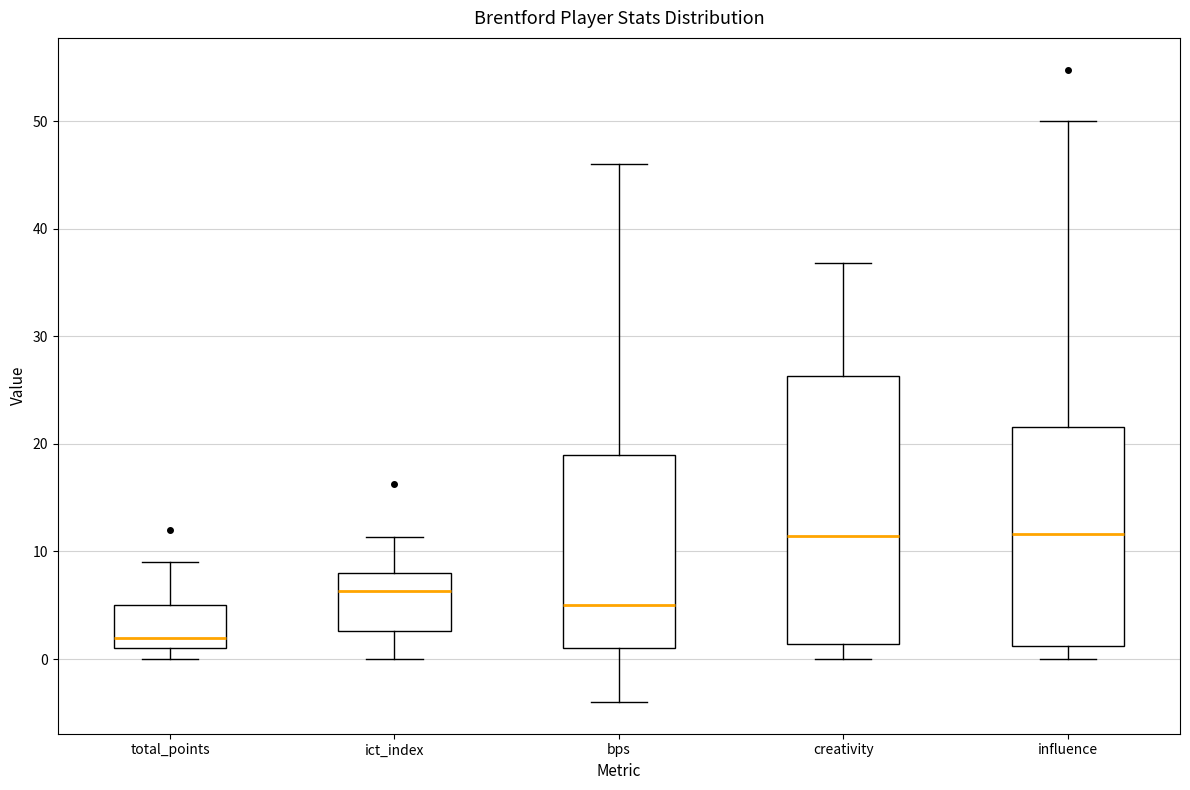

Reading left to right, transcribe this box plot: for each box, give where its median line is, the range the box spans, and where its two whiskers end, as read against the y-axis. The values are not printed on the chart, so give them approximately, as read against the axis.

total_points: median 2, box 1 to 5, whiskers 0 to 9
ict_index: median 6, box 3 to 8, whiskers 0 to 11
bps: median 5, box 1 to 19, whiskers -4 to 46
creativity: median 11, box 1 to 26, whiskers 0 to 37
influence: median 12, box 1 to 22, whiskers 0 to 50